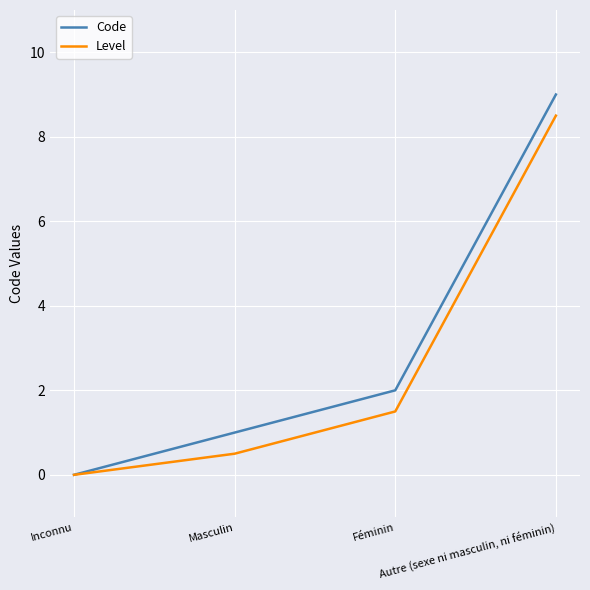

Reading right to left, list all the values displayed in this chart.

Code: 9.0	2.0	1.0	0.0
Level: 8.5	1.5	0.5	0.0